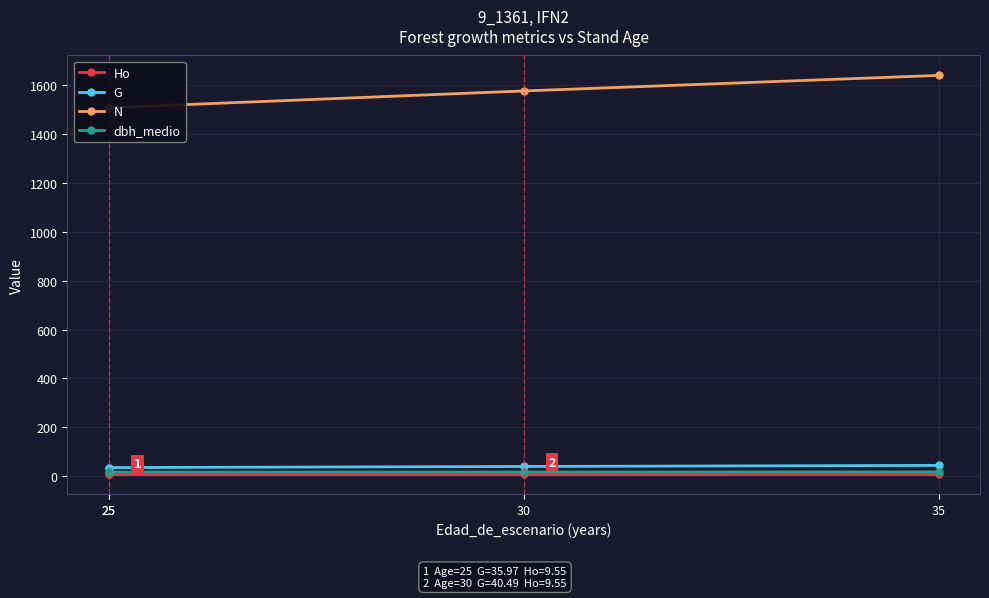

Is the value of Ho at 35 greater than the value of N at 25?

No